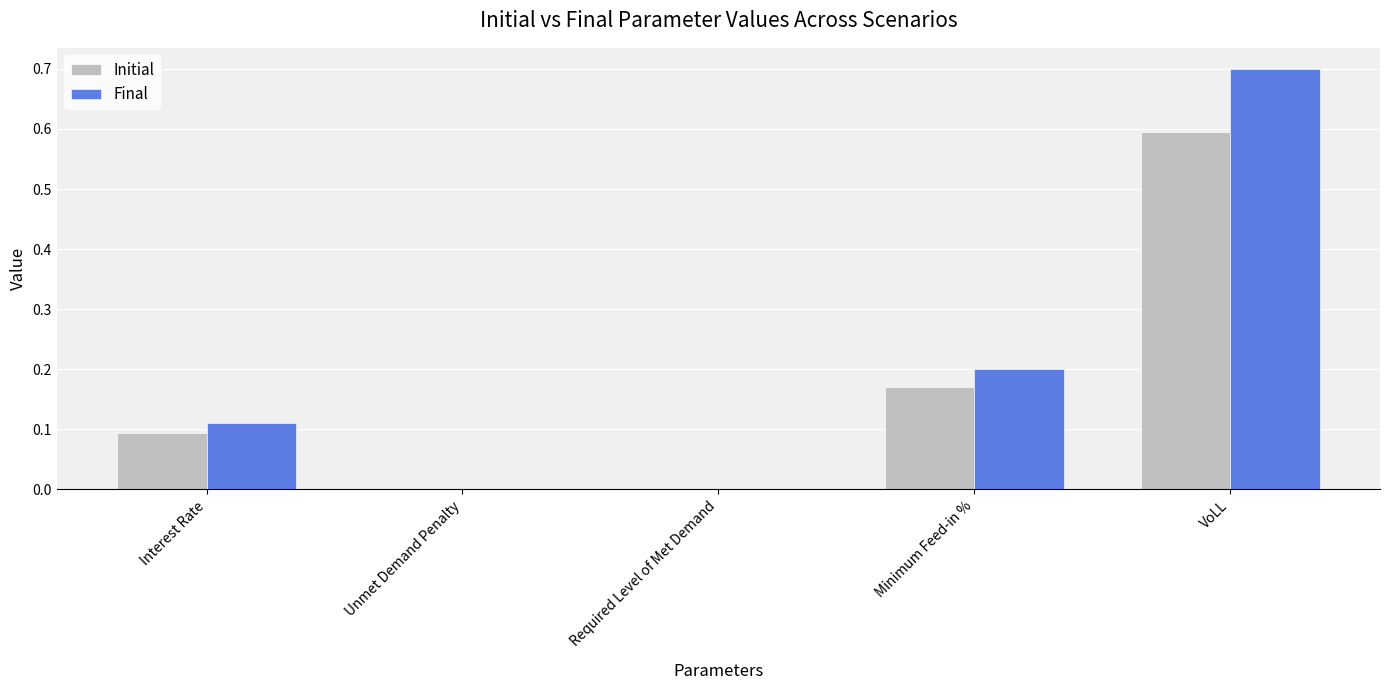

What are all the series names shown in the legend?

Initial, Final